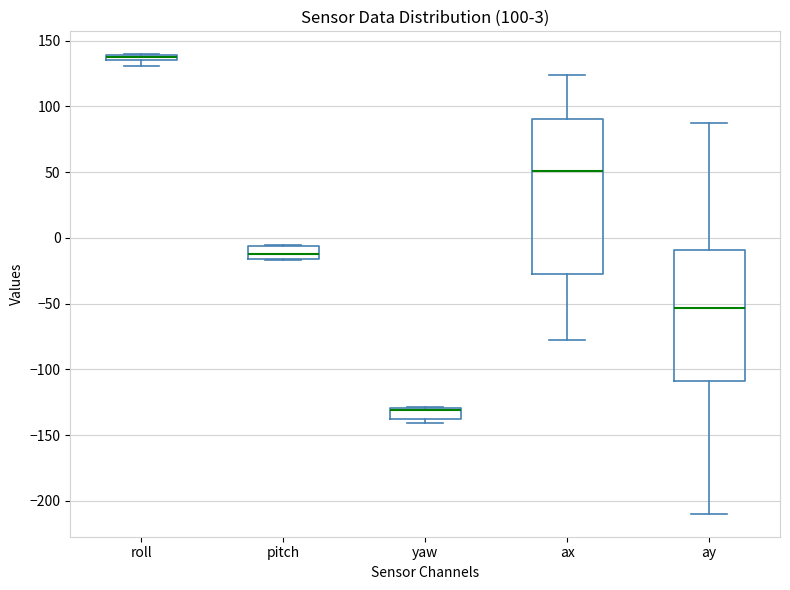

Comparing the boxes themselves (not the whiskers), which one is the tallest?

ax